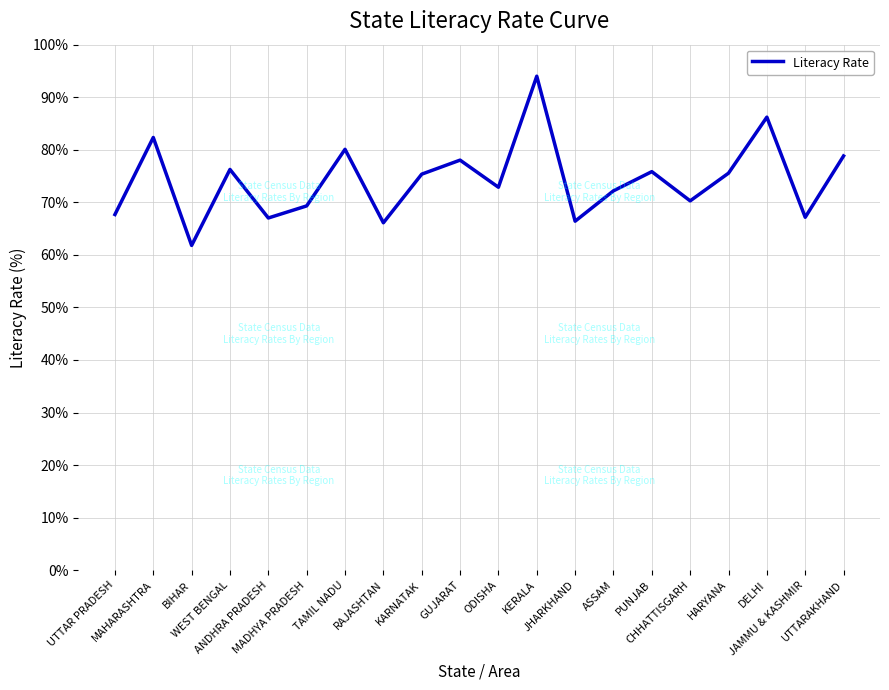

What is the average value?

74.2